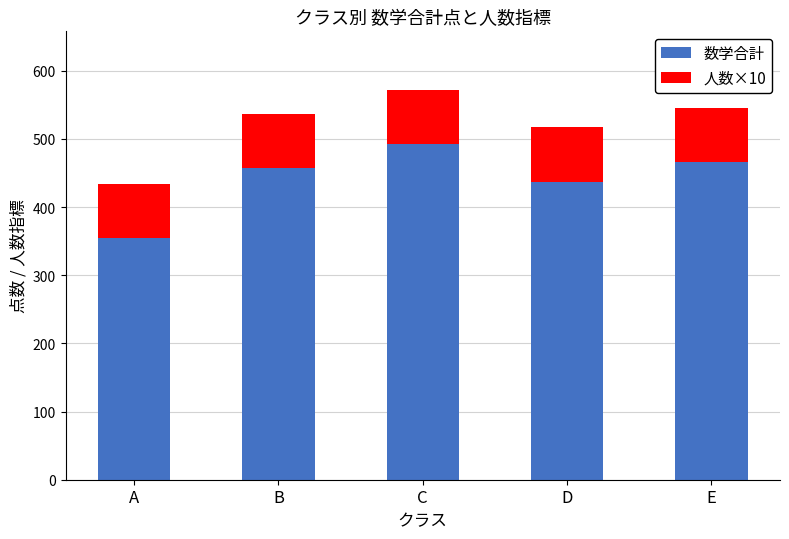

Reading left to right, transcribe the values for 数学合計.

354	457	492	437	466